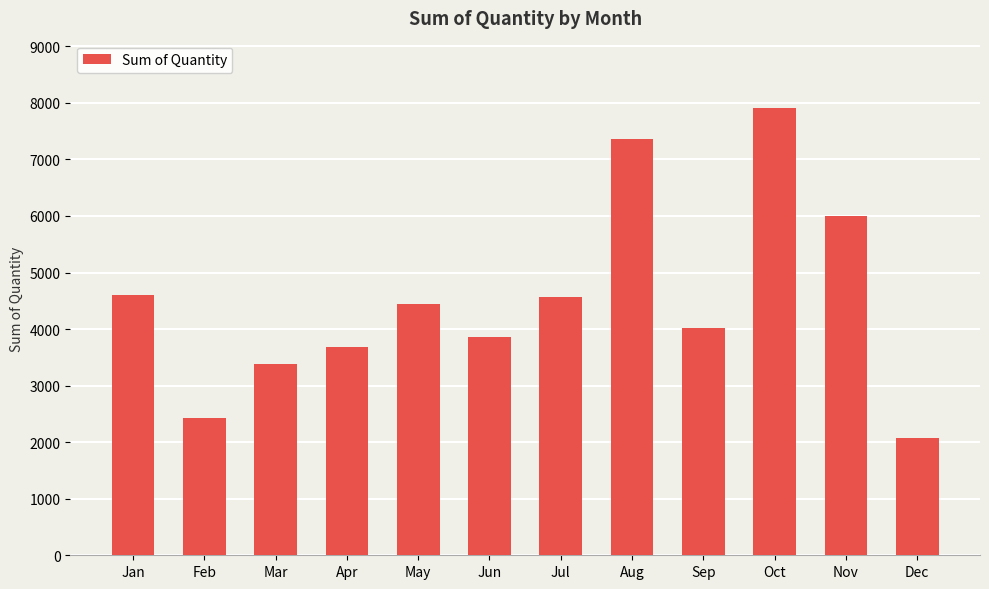

Are the bars grouped side by side (vs. stacked)?

No